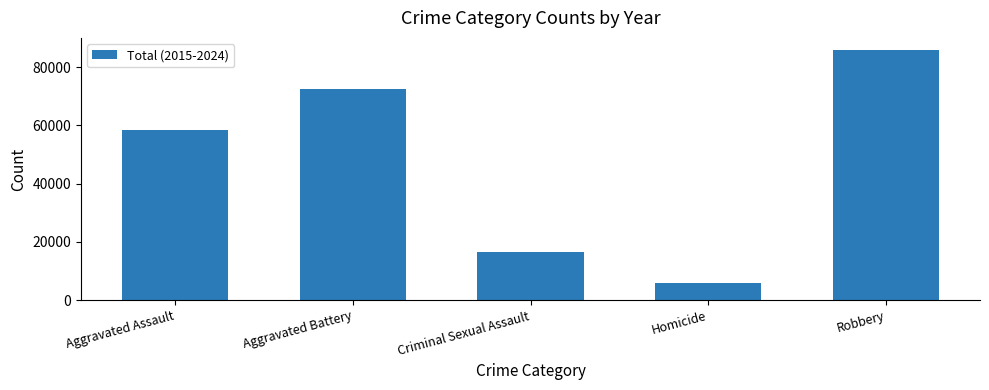

How many distinct data groups are displayed?

1